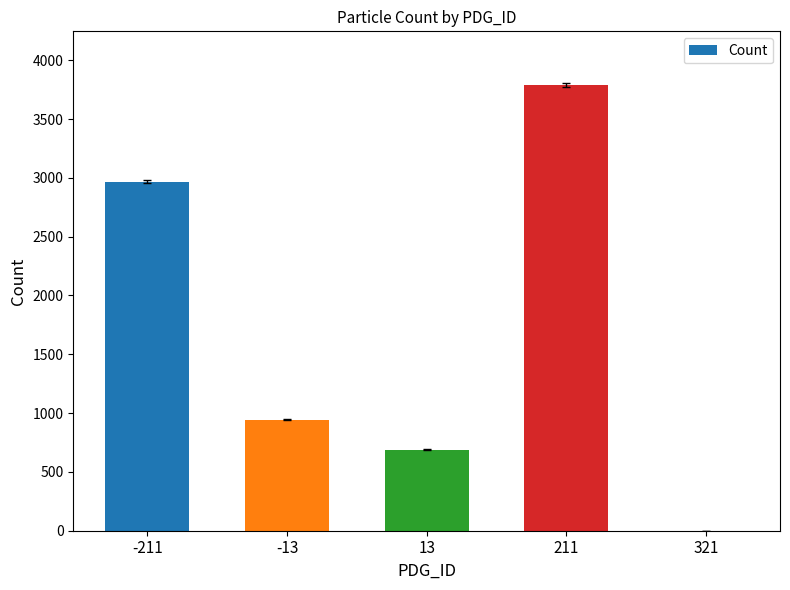

Reading right to left, extract all data points from this chart.

321=1	211=3791	13=690	-13=942	-211=2968